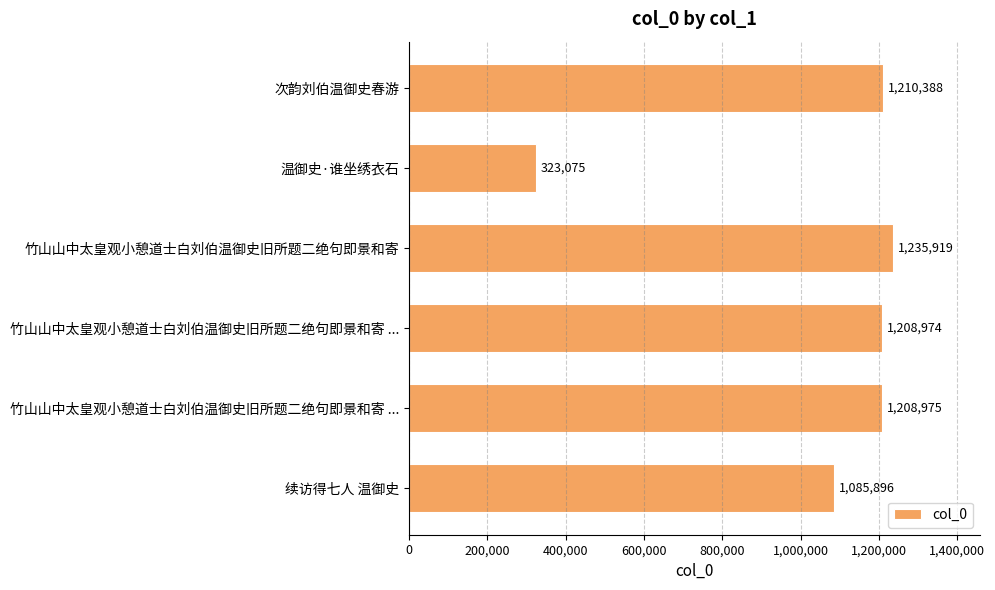

Does the chart contain any negative values?

No